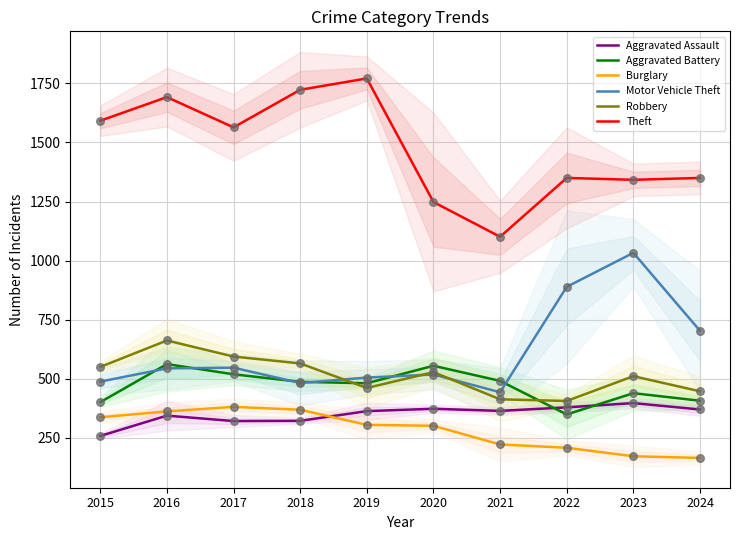

Which series reaches the minimum Y coordinate?

Burglary